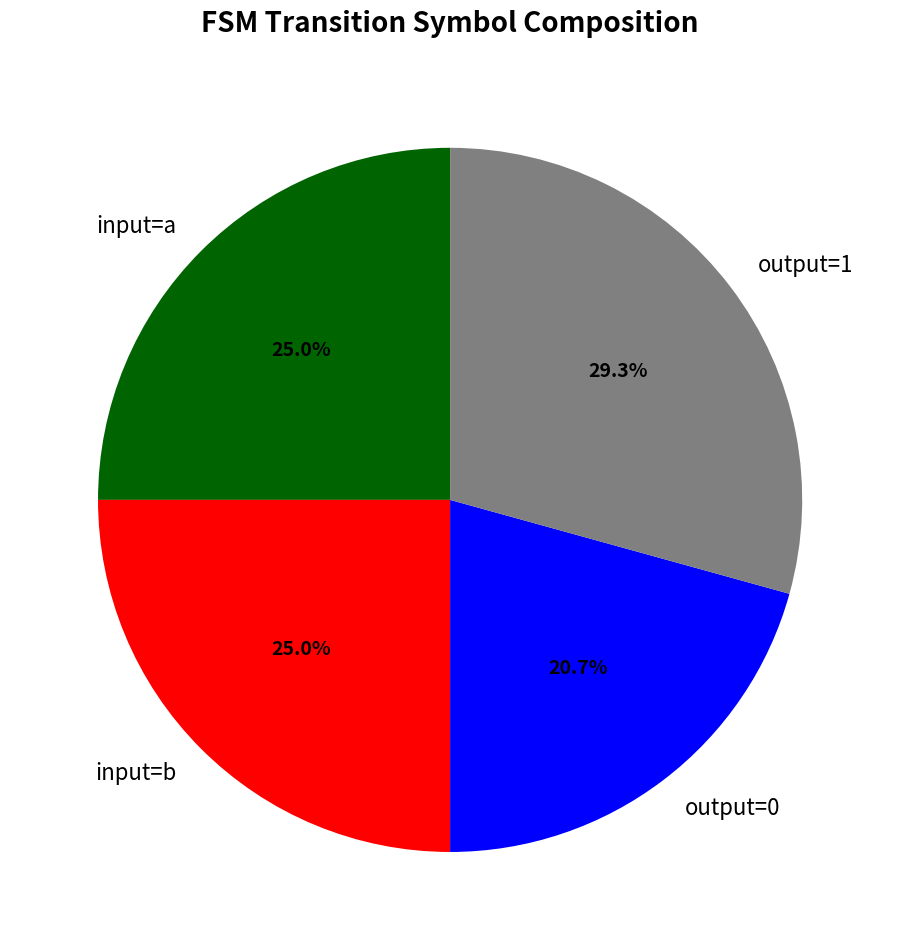

What is the largest slice in the pie chart?

output=1